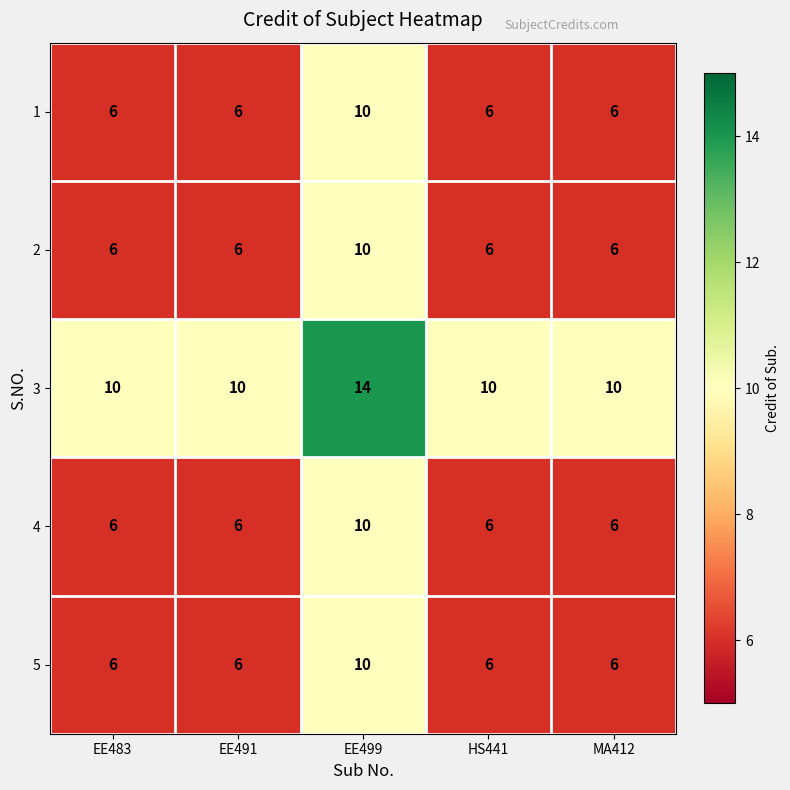

What is the spread (max minus min) of values at HS441?

4